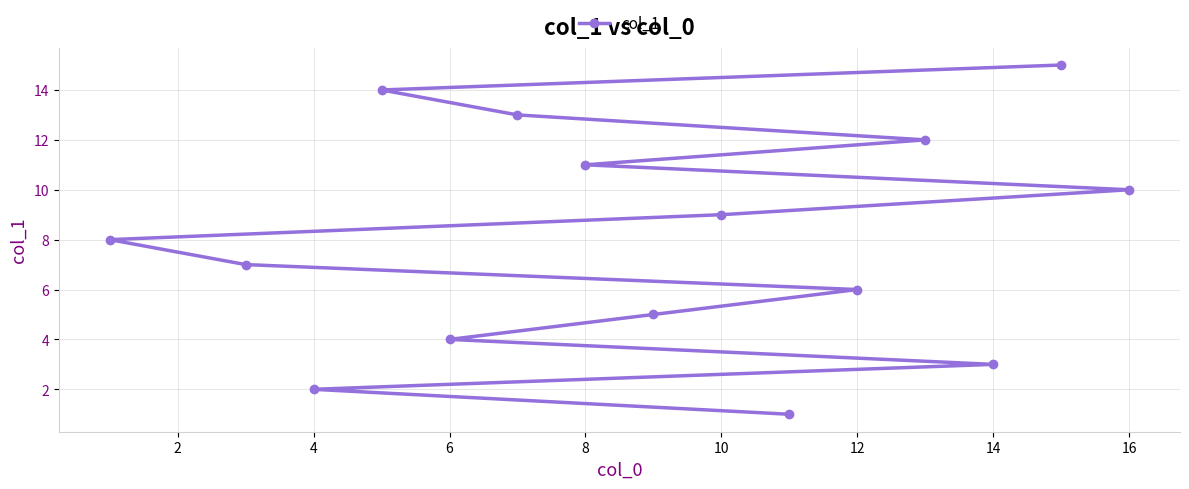

The value at 12 is 9. True or false?

False